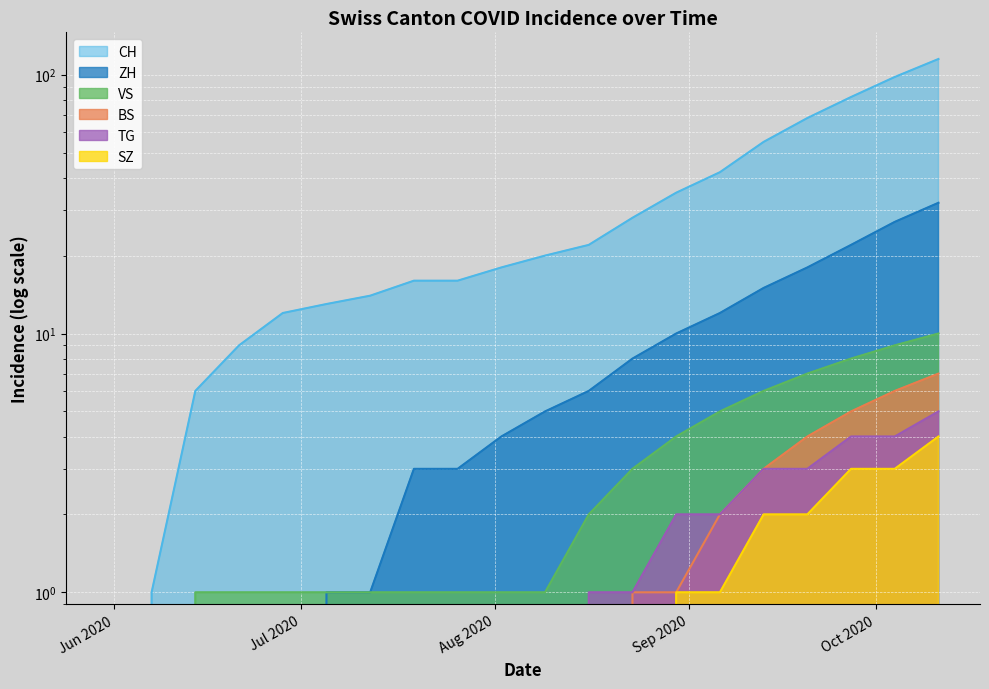

What is the average value of the TG series?

1